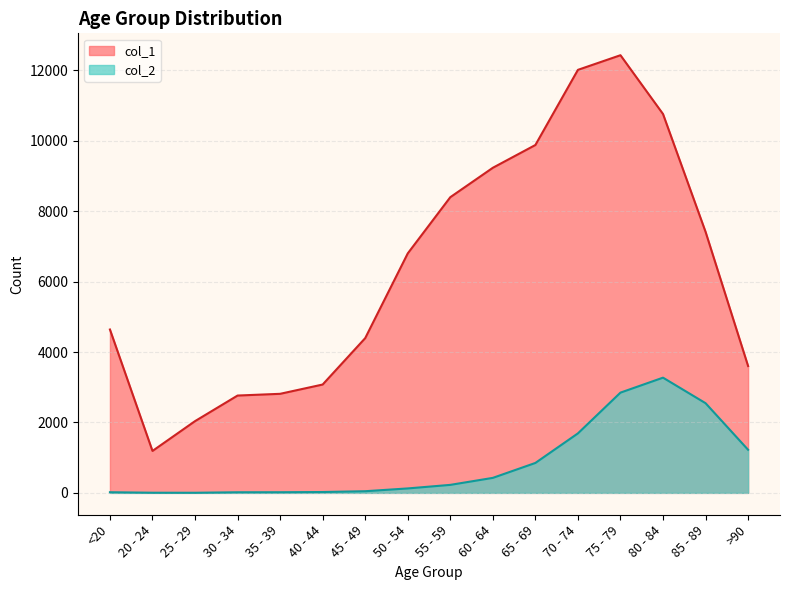

Is the value of col_1 at 40 - 44 greater than the value of col_2 at 70 - 74?

Yes